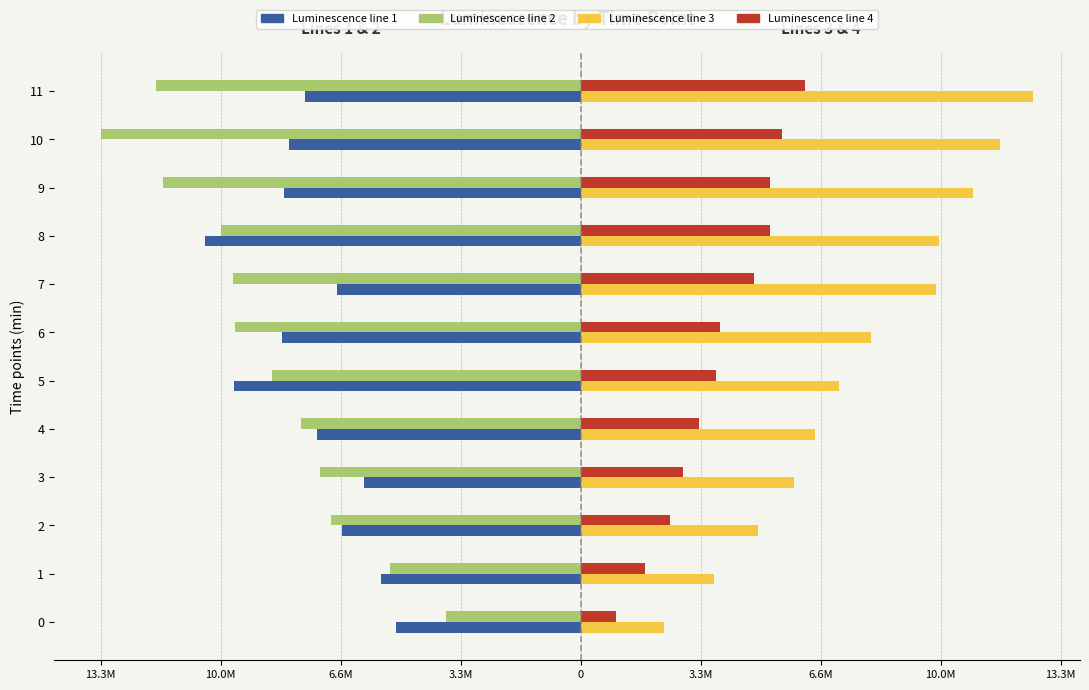

Reading left to right, list all the values displayed in this chart.

Luminescence line 1: -5147447	-5552458	-6643683	-6034822	-7340571	-9654194	-8320089	-6782352	-10465375	-8262256	-8121717	-7678268
Luminescence line 2: -3740292	-5295821	-6946479	-7249822	-7780477	-8591877	-9624034	-9667191	-10002761	-11609632	-13355742	-11825895
Luminescence line 3: 2310495	3720362	4946598	5945259	6508990	7177368	8090813	9871949	9964814	10925600	11661057	12594307
Luminescence line 4: 990700	1785592	2495985	2836427	3297947	3758030	3884342	4816645	5261391	5277439	5604807	6243790